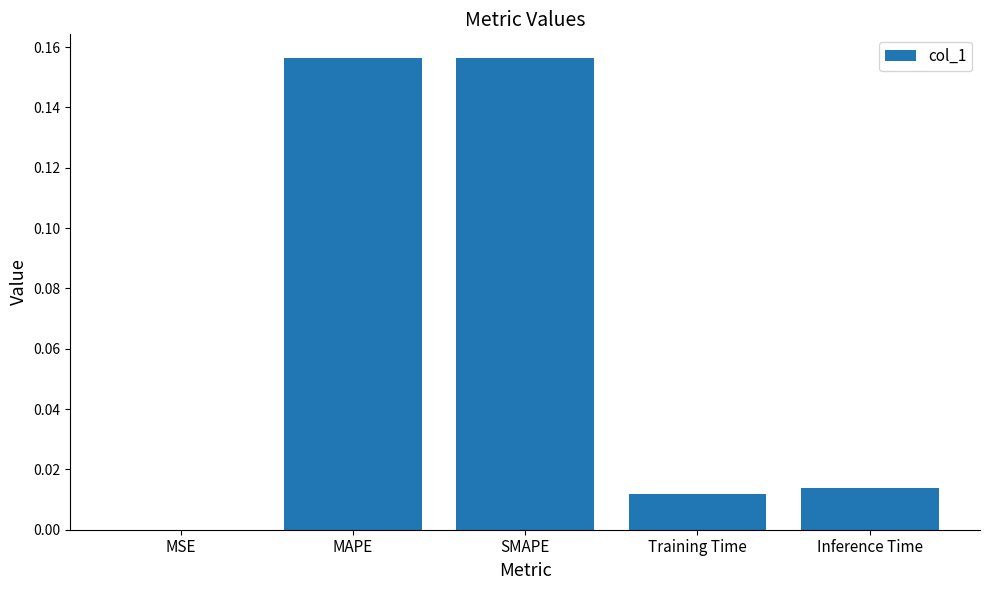

What is the sum of all values?

0.3